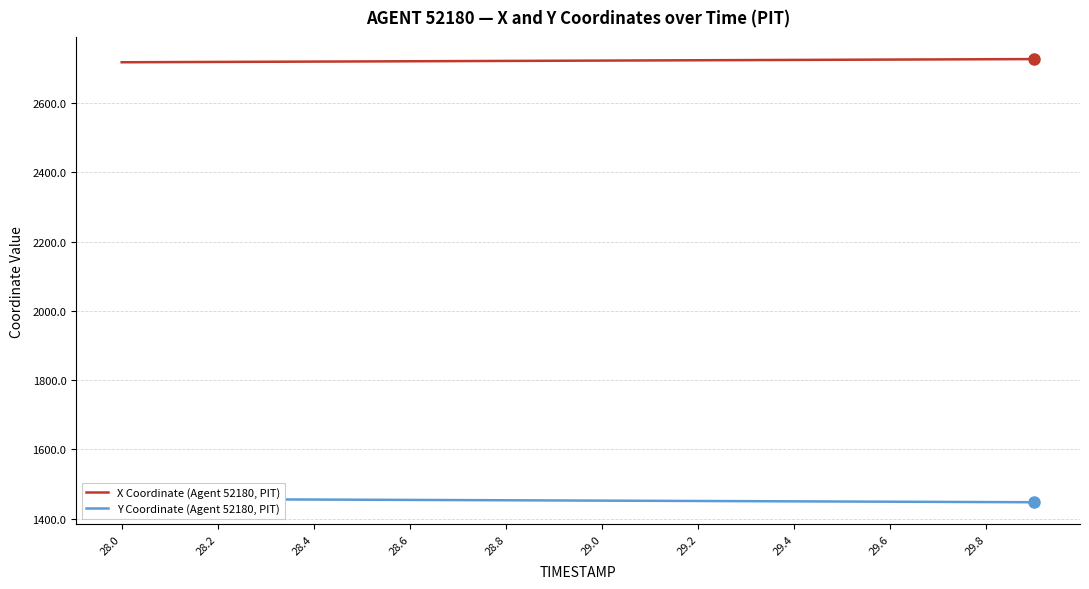

Is it true that X Coordinate (Agent 52180, PIT) equals 2725.6 at 29.6?

True